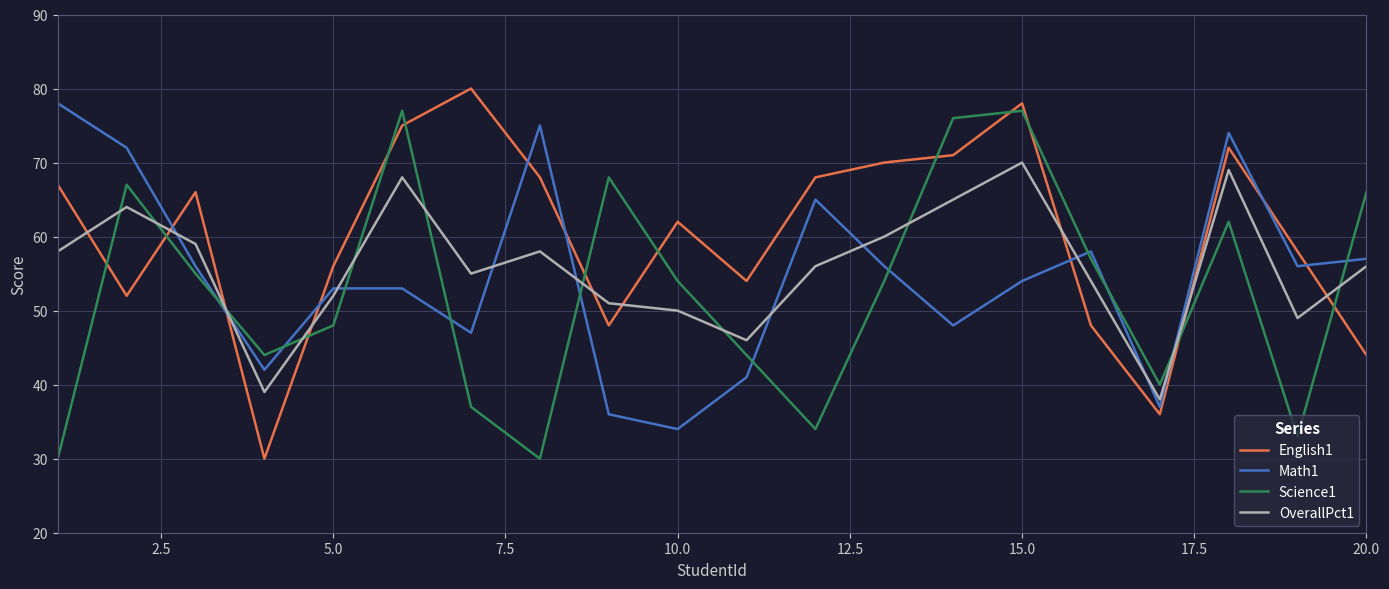

How many times do OverallPct1 and Science1 cross each other?

11